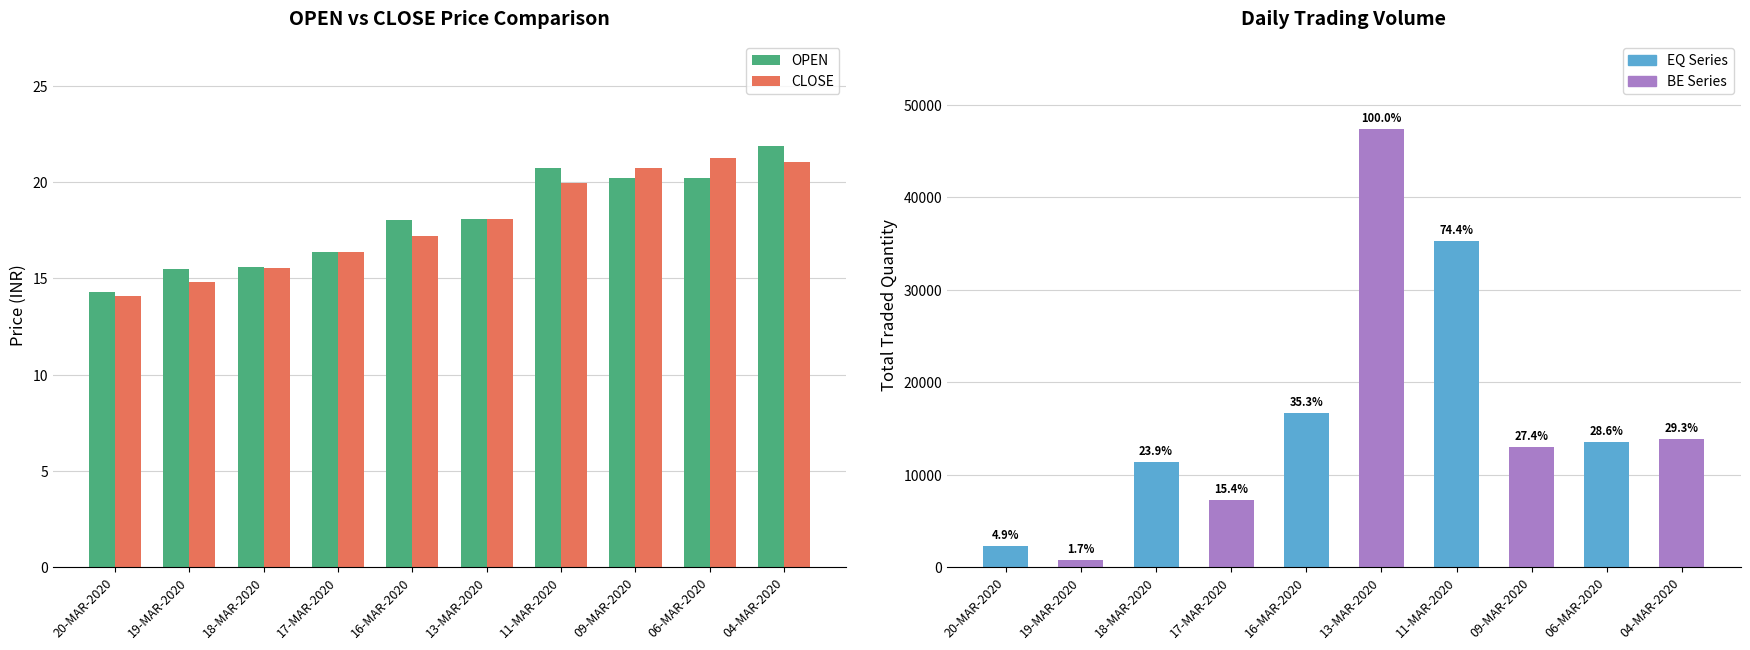

What is the minimum value shown in the chart?

14.1